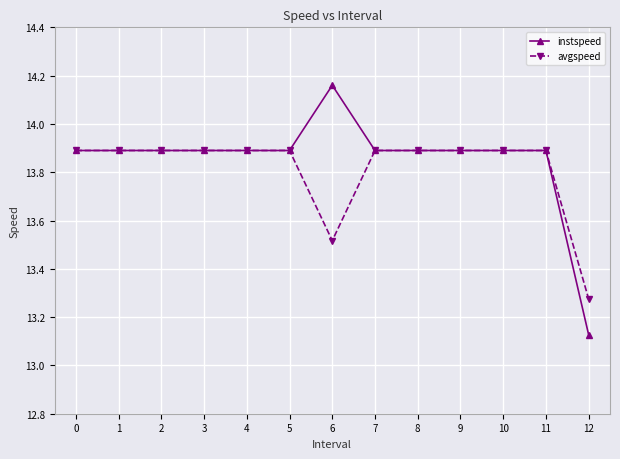

At which label does instspeed reach its minimum?

12